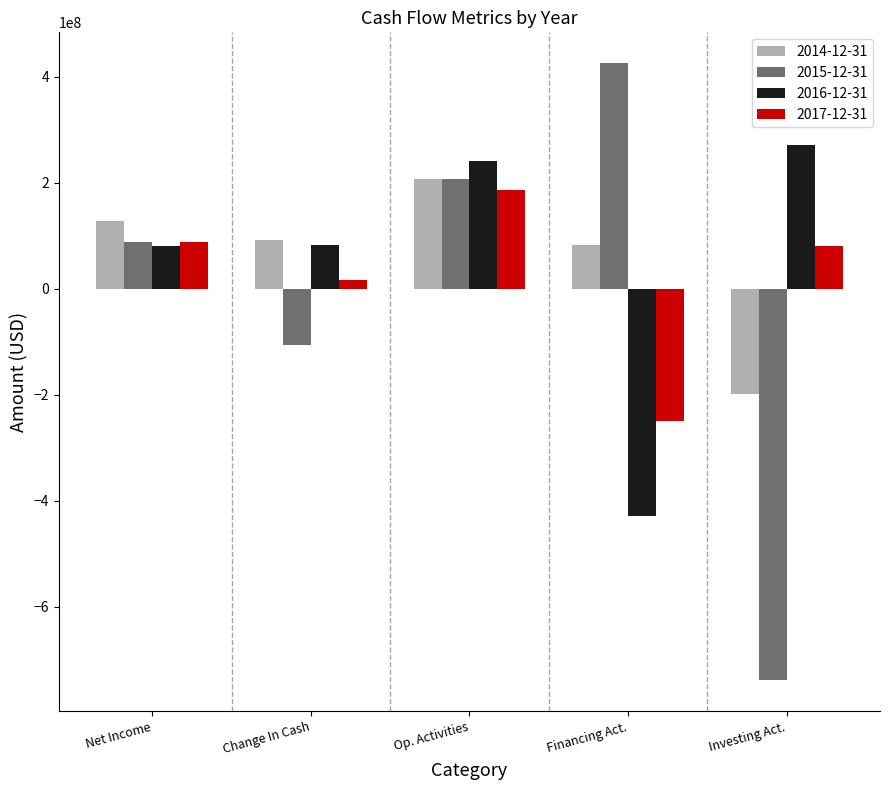

What is the label of the 3rd bar from the left?

Op. Activities